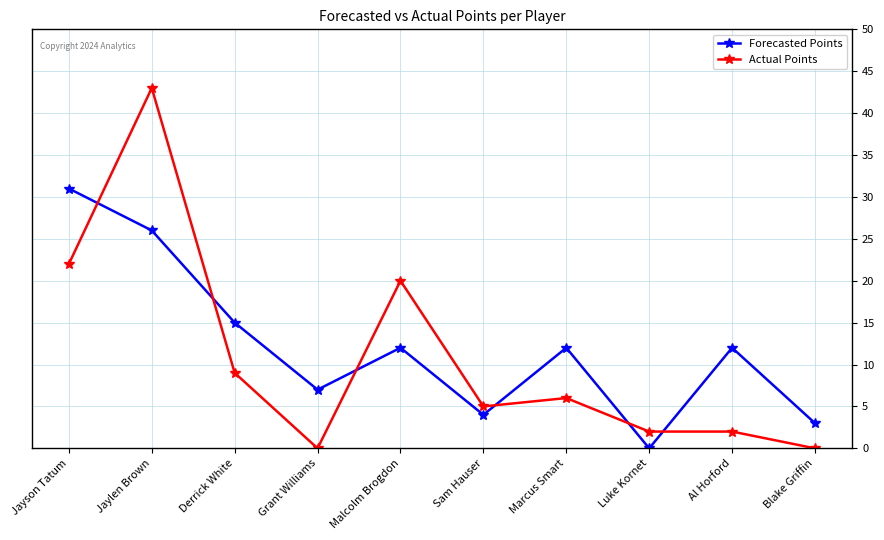

What is the label of the 5th point from the left?

Malcolm Brogdon